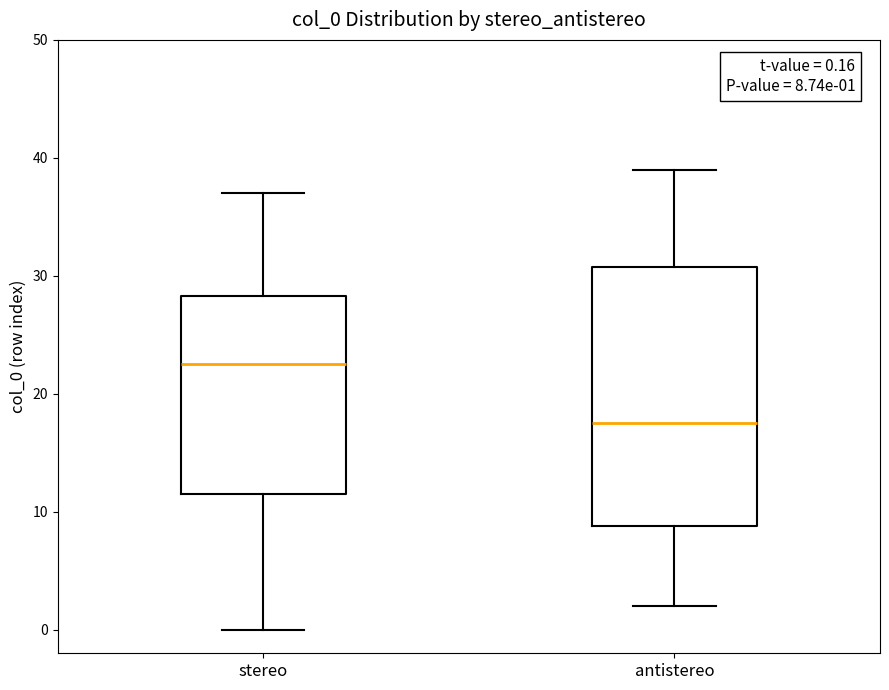

Which box is the tallest, from its lower edge to its upper edge?

antistereo